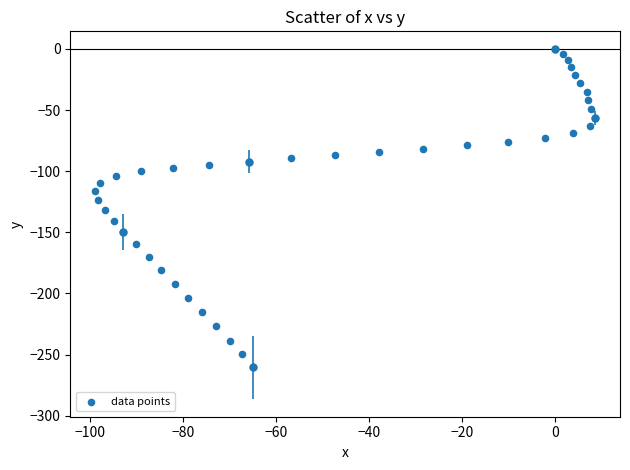

What is the range of X values (max minus min)?

107.3